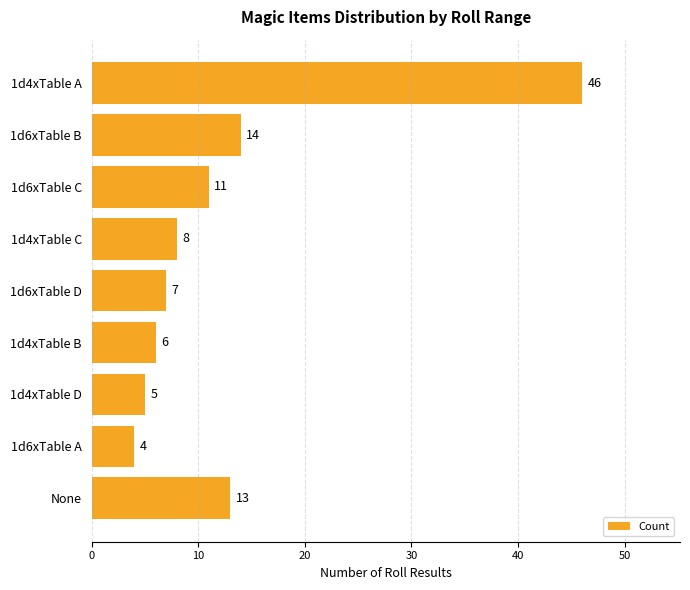

At which label is the value closest to 25?

1d6xTable B